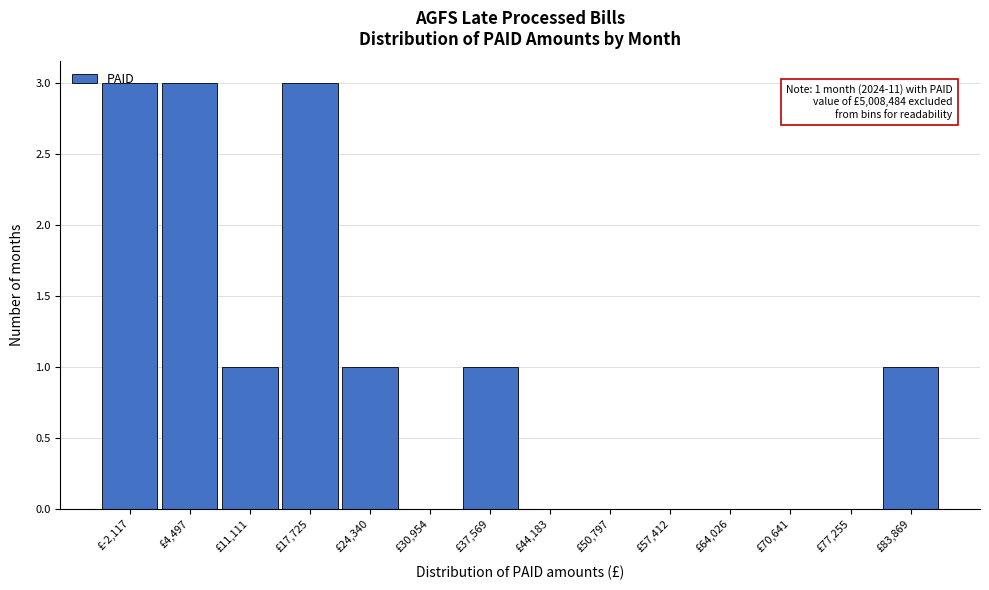

True or false: the data shows 0 at £30,954.

True